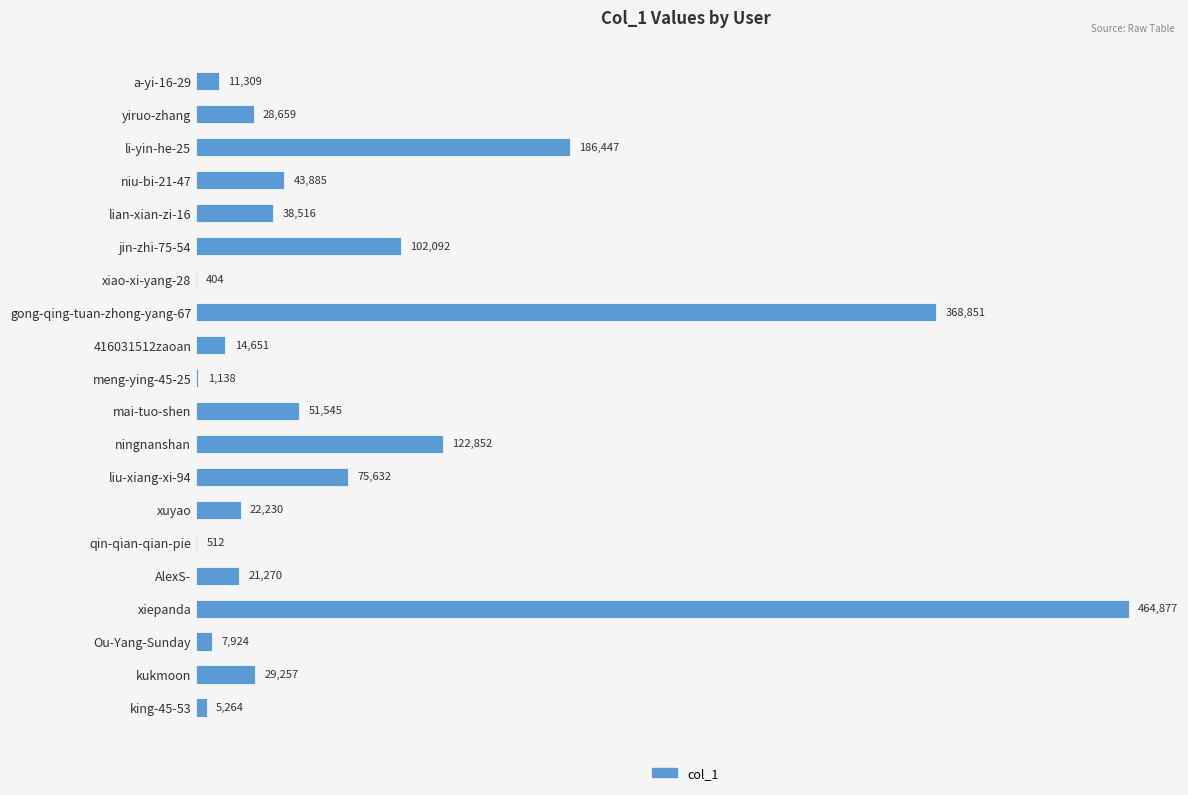

Is it true that the value at yiruo-zhang is 47242?

False